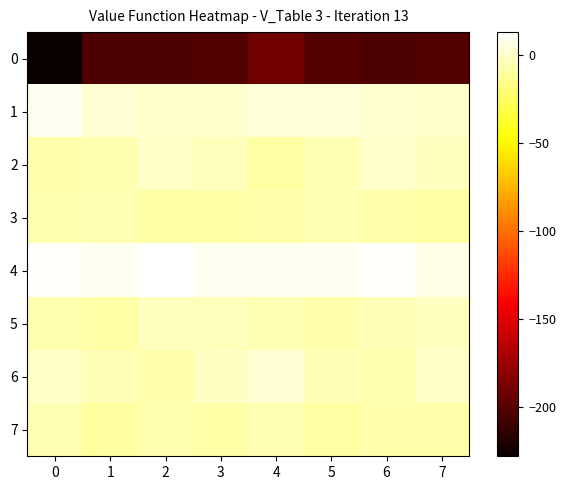

At which category is the sum across all series the highest?

4